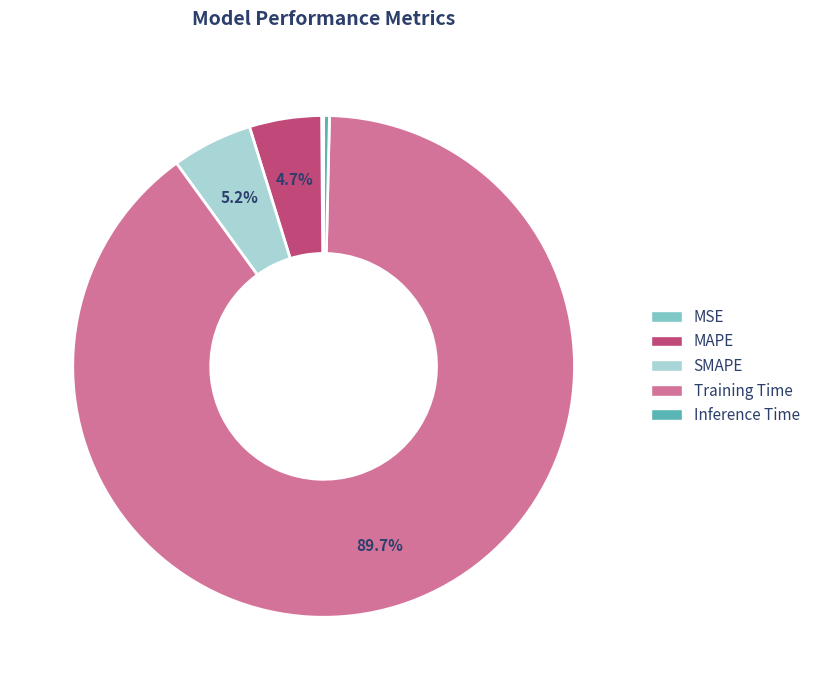

Which category has the biggest portion of the pie?

Training Time